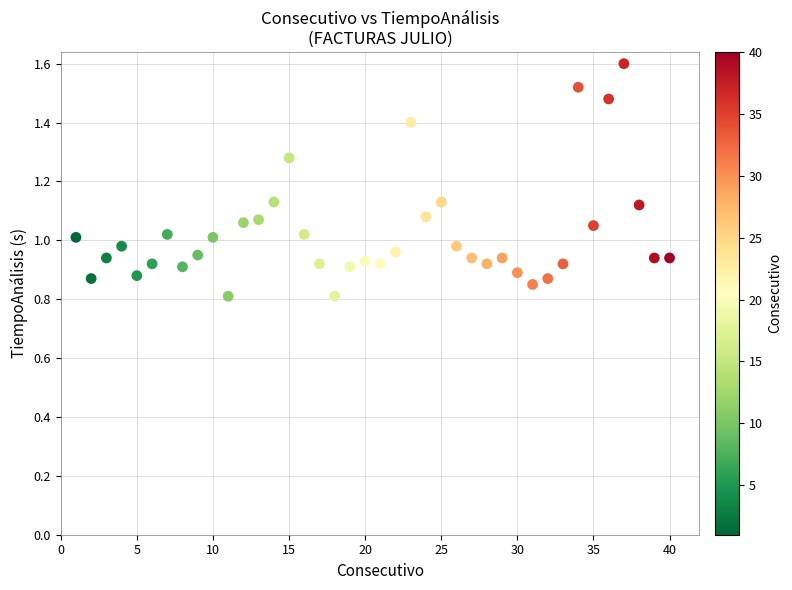

What is the range of X values (max minus min)?

39.0